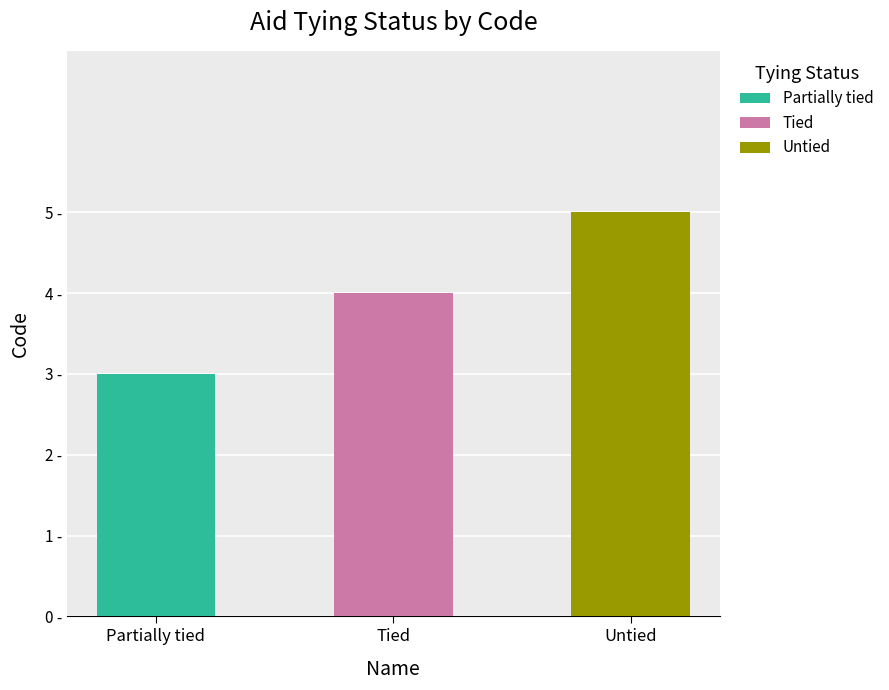

The chart shows a value of 4 at Partially tied. True or false?

False